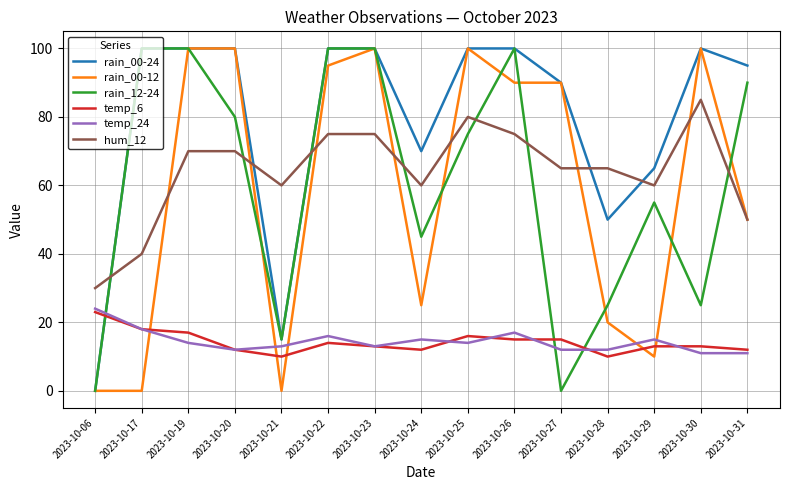

What is the greatest value displayed?

100